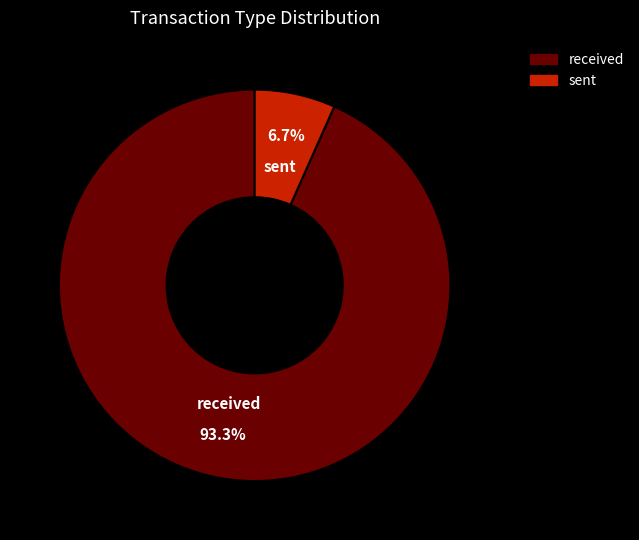

Is the sum of received and sent greater than half?

Yes